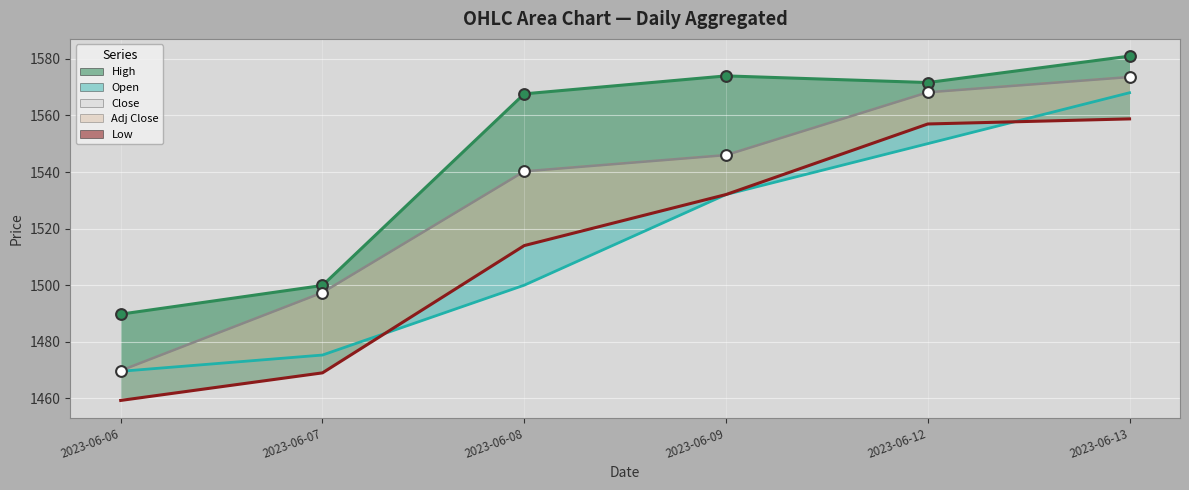

What are all the series names shown in the legend?

High, Open, Close, Adj Close, Low